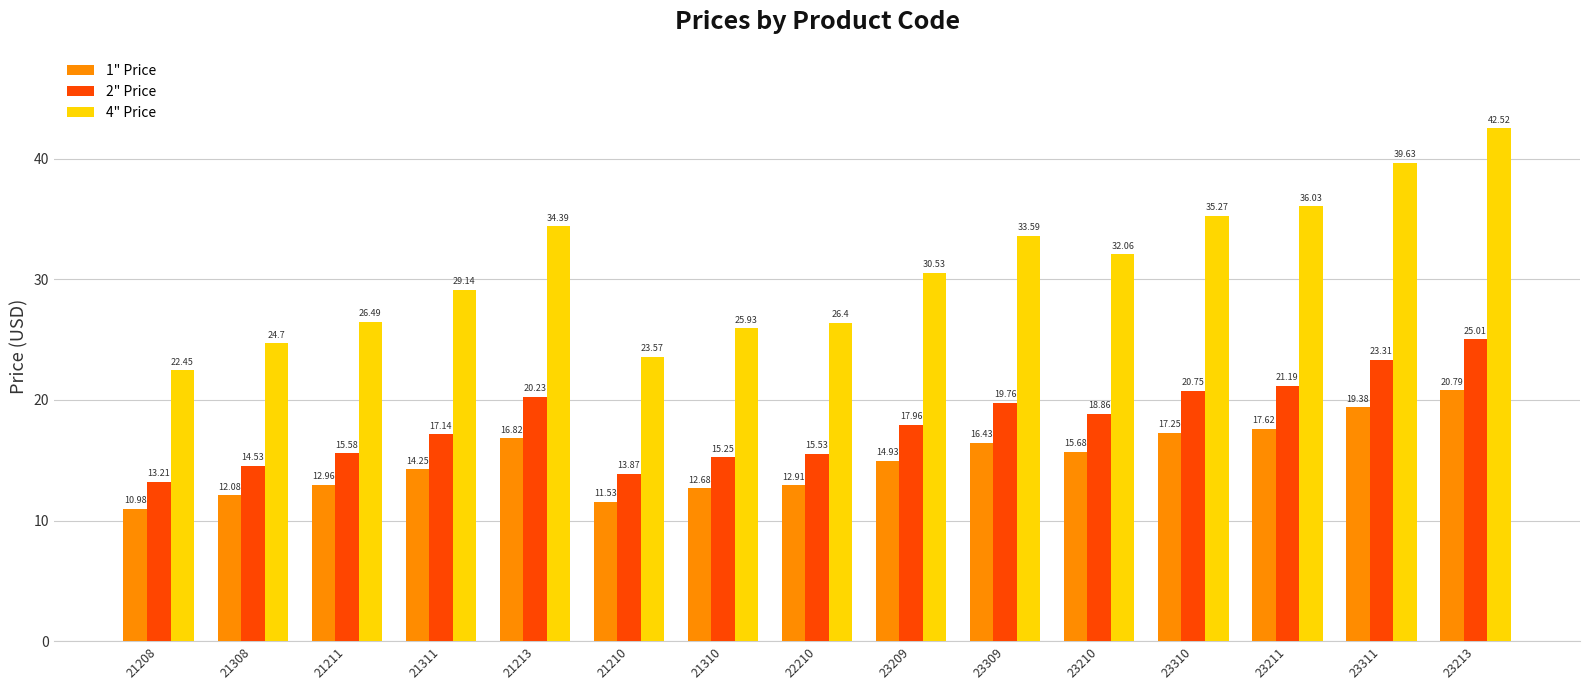

What is the minimum value shown in the chart?

11.0